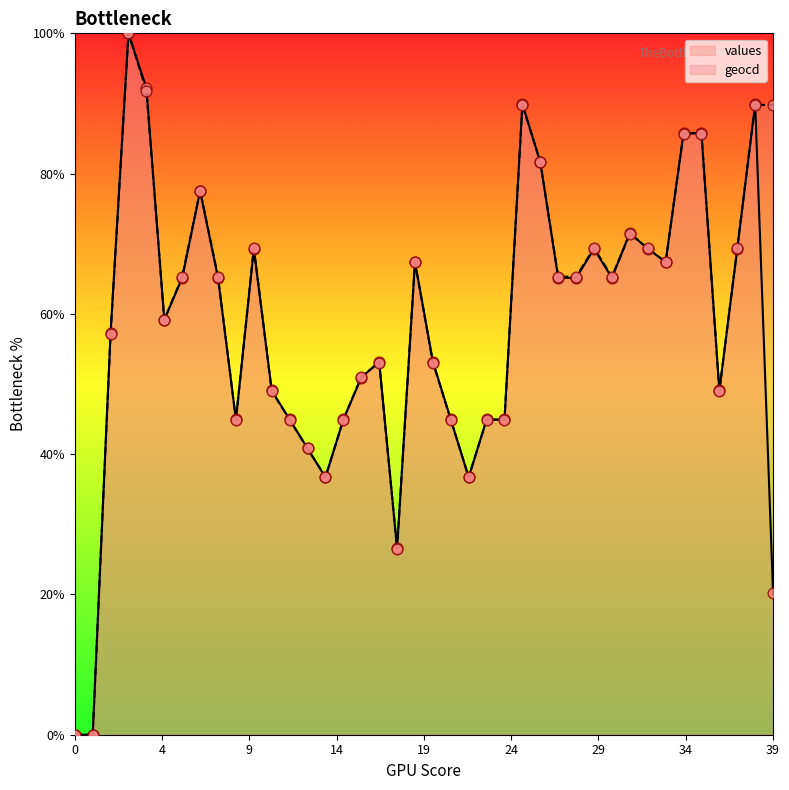

What are all the series names shown in the legend?

values, geocd